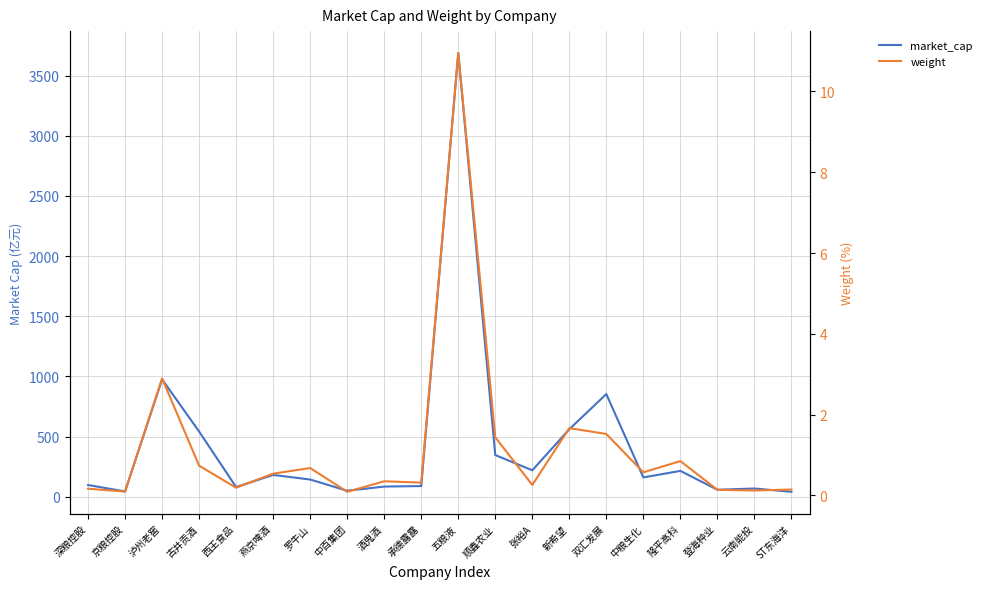

What is the difference between the market_cap values at 张裕A and 中粮生化?

59.1